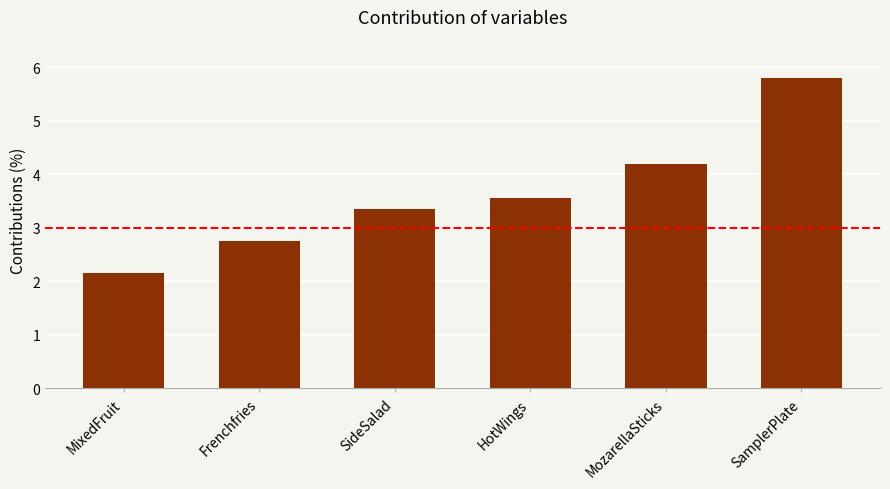

Rank the categories by value from lowest to highest.

MixedFruit, Frenchfries, SideSalad, HotWings, MozarellaSticks, SamplerPlate